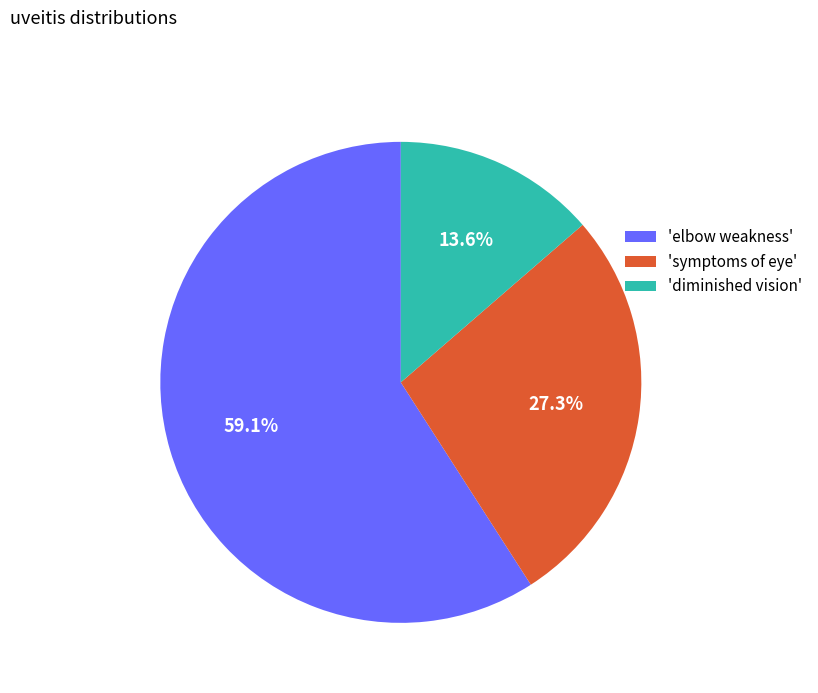

Rank the categories by value from highest to lowest.

'elbow weakness', 'symptoms of eye', 'diminished vision'